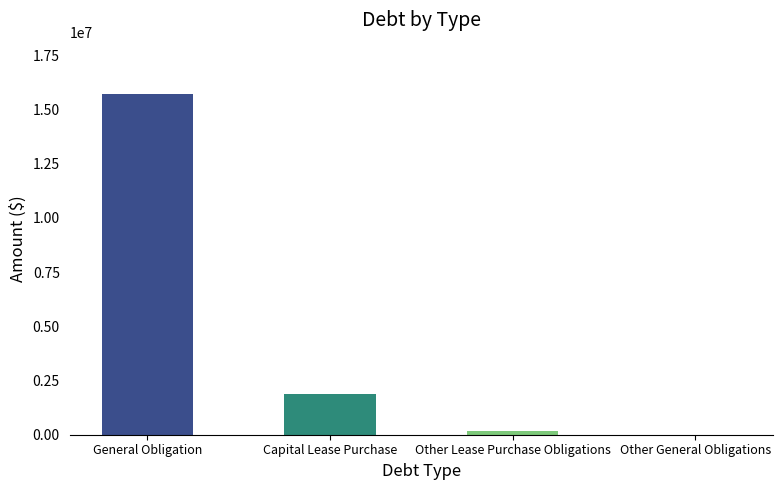

Reading left to right, transcribe all the data shown in this chart.

General Obligation=15721062	Capital Lease Purchase=1869228	Other Lease Purchase Obligations=182124	Other General Obligations=0